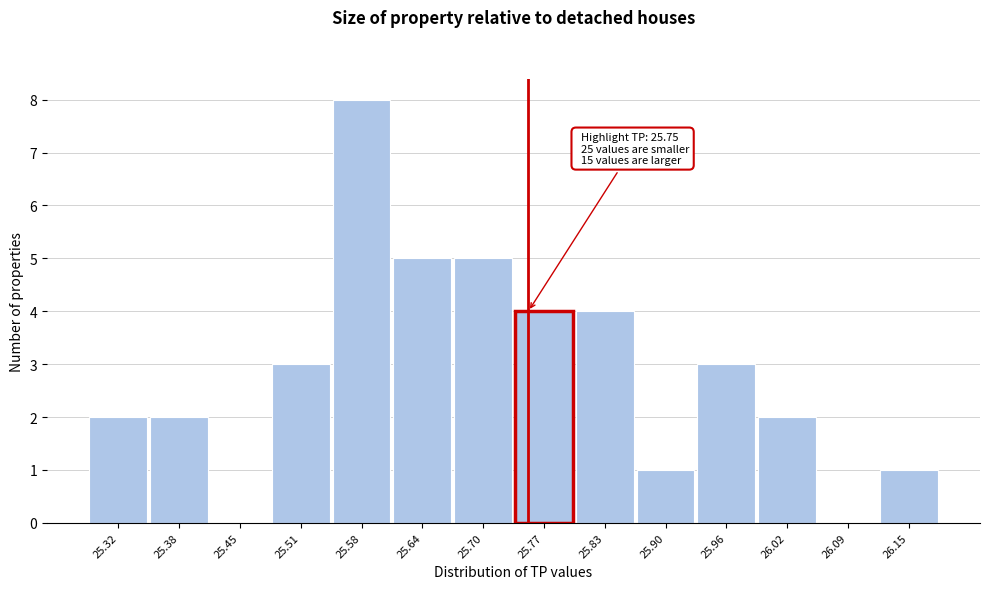

Over which range of the x-axis is the bar tallest?

25.54 to 25.61